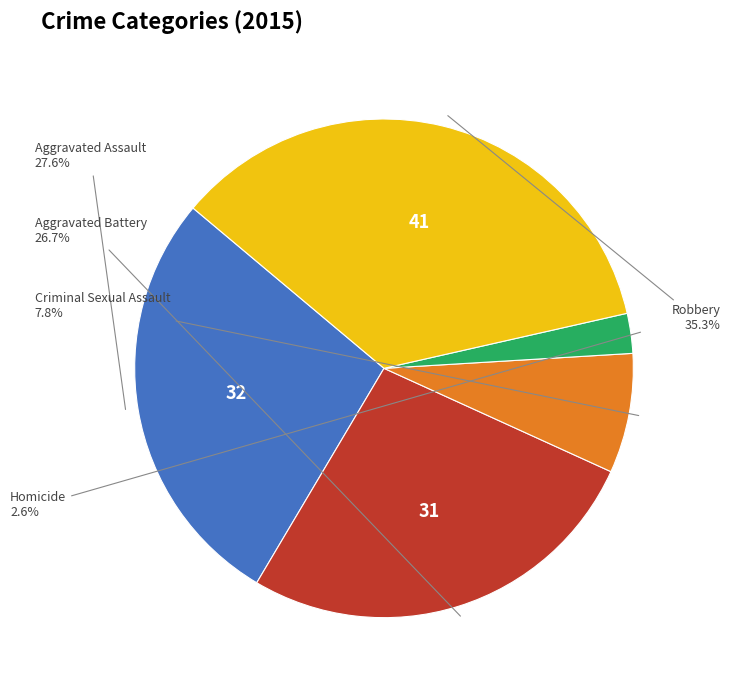

Approximately how many times larger is the value at Criminal Sexual Assault compared to Aggravated Assault?

0.3